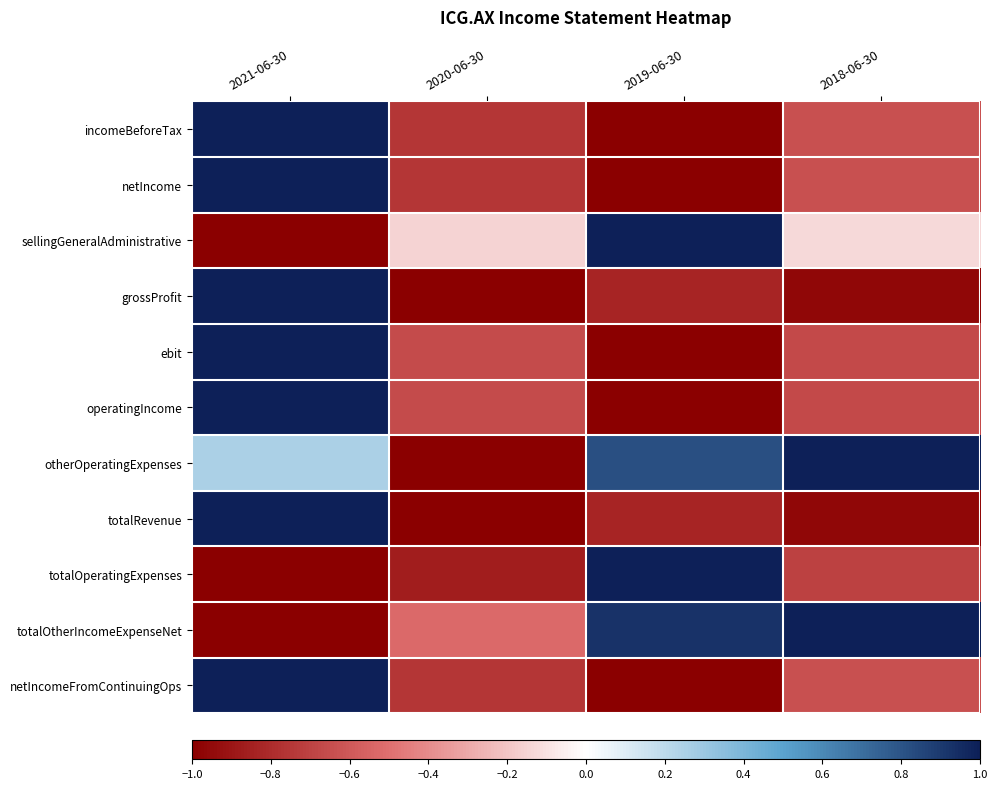

Reading left to right, extract all data points from this chart.

incomeBeforeTax: 2021-06-30=1.0	2020-06-30=-0.8	2019-06-30=-1.0	2018-06-30=-0.6
netIncome: 2021-06-30=1.0	2020-06-30=-0.8	2019-06-30=-1.0	2018-06-30=-0.6
sellingGeneralAdministrative: 2021-06-30=-1.0	2020-06-30=-0.2	2019-06-30=1.0	2018-06-30=-0.1
grossProfit: 2021-06-30=1.0	2020-06-30=-1.0	2019-06-30=-0.8	2018-06-30=-1.0
ebit: 2021-06-30=1.0	2020-06-30=-0.7	2019-06-30=-1.0	2018-06-30=-0.7
operatingIncome: 2021-06-30=1.0	2020-06-30=-0.7	2019-06-30=-1.0	2018-06-30=-0.7
otherOperatingExpenses: 2021-06-30=0.3	2020-06-30=-1.0	2019-06-30=0.8	2018-06-30=1.0
totalRevenue: 2021-06-30=1.0	2020-06-30=-1.0	2019-06-30=-0.8	2018-06-30=-1.0
totalOperatingExpenses: 2021-06-30=-1.0	2020-06-30=-0.9	2019-06-30=1.0	2018-06-30=-0.7
totalOtherIncomeExpenseNet: 2021-06-30=-1.0	2020-06-30=-0.5	2019-06-30=0.9	2018-06-30=1.0
netIncomeFromContinuingOps: 2021-06-30=1.0	2020-06-30=-0.8	2019-06-30=-1.0	2018-06-30=-0.6